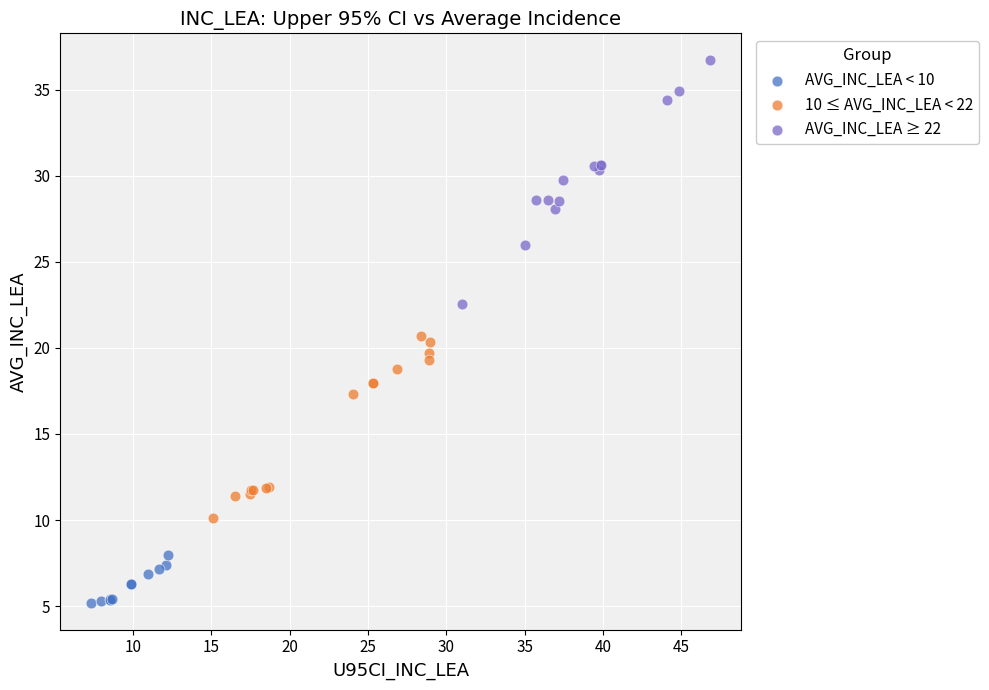

Which series contains the lowest Y value?

AVG_INC_LEA < 10